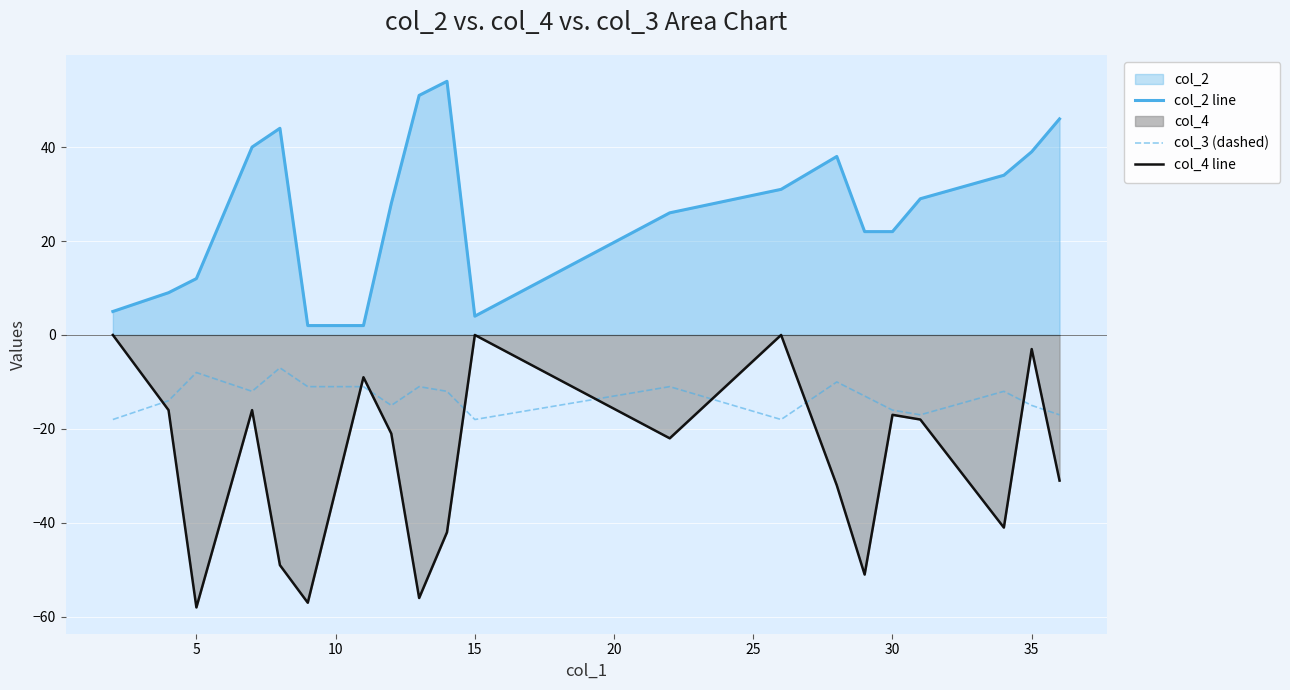

Which series changed the most between 5 and 15?

col_4 line